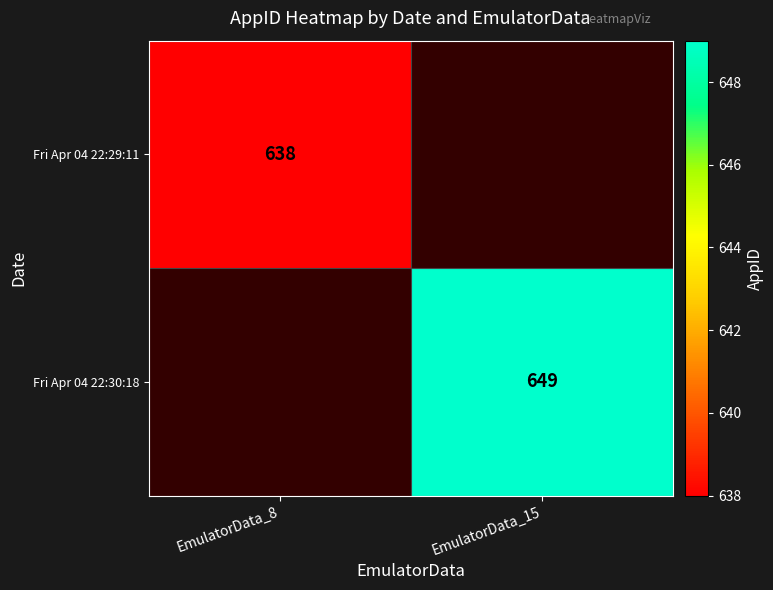

Is it true that Fri Apr 04 22:30:18 equals 649 at EmulatorData_15?

True